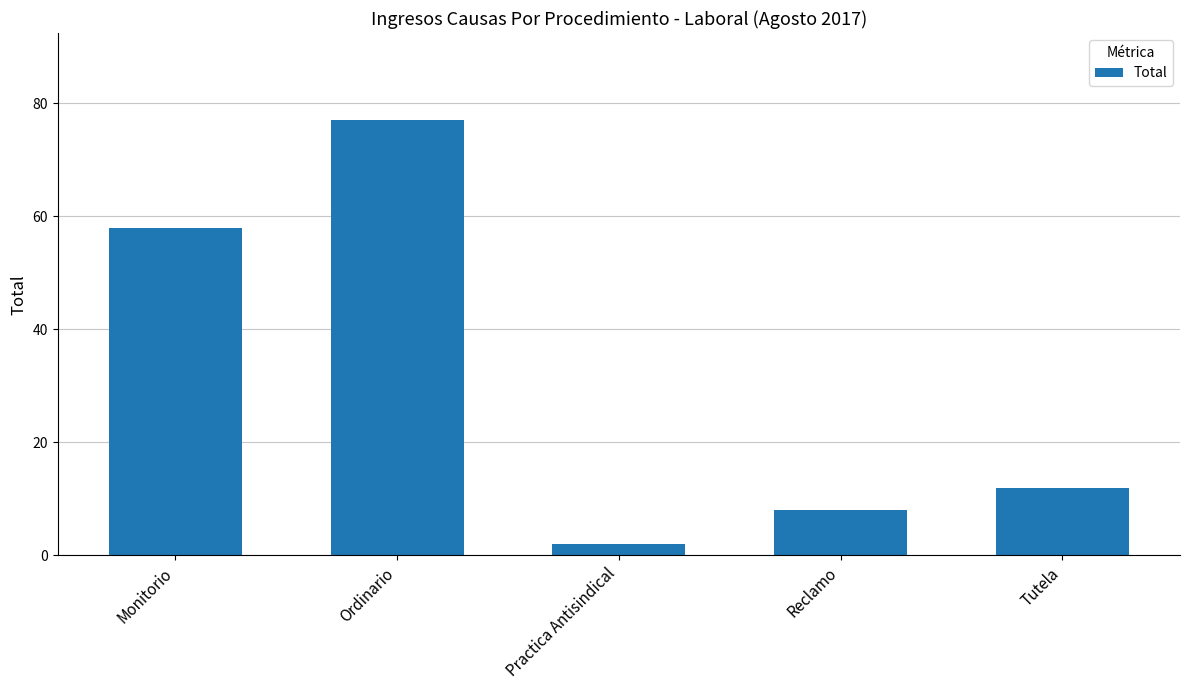

Approximately how many times larger is the value at Reclamo compared to Tutela?

0.7